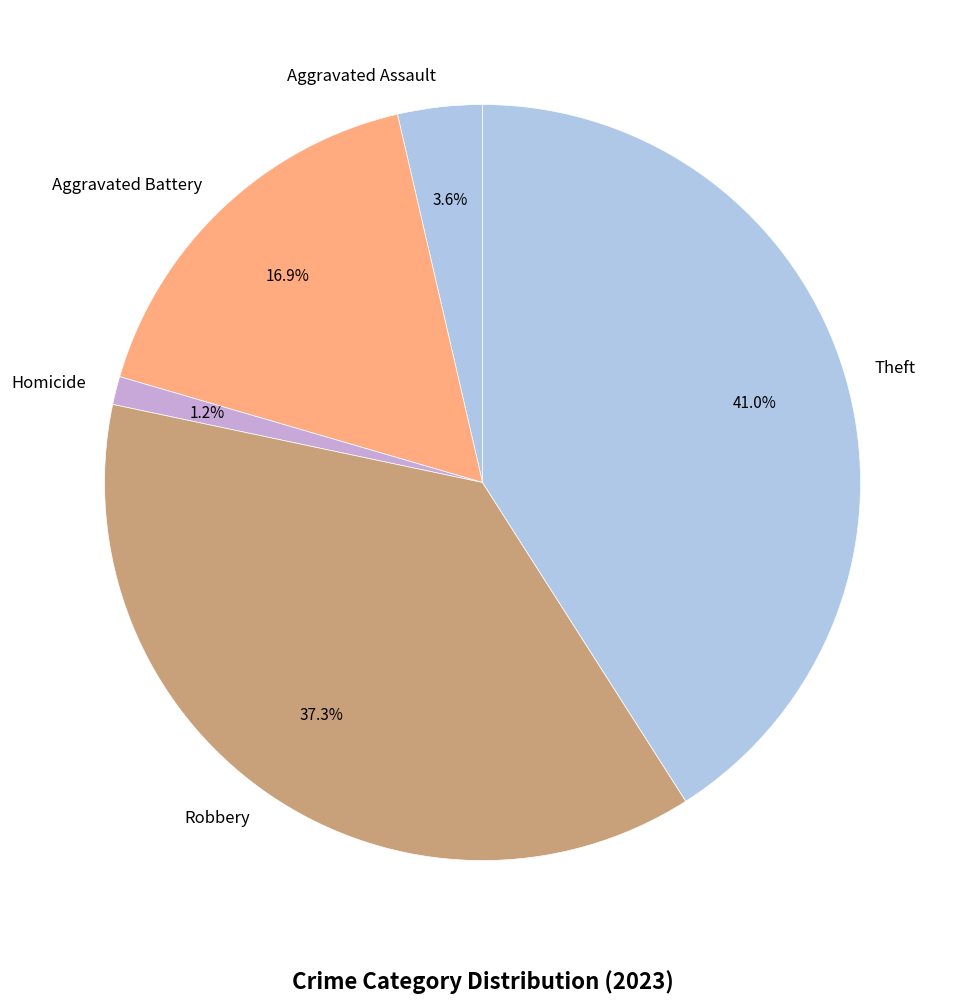

The Homicide slice represents 1% of the pie. True or false?

True